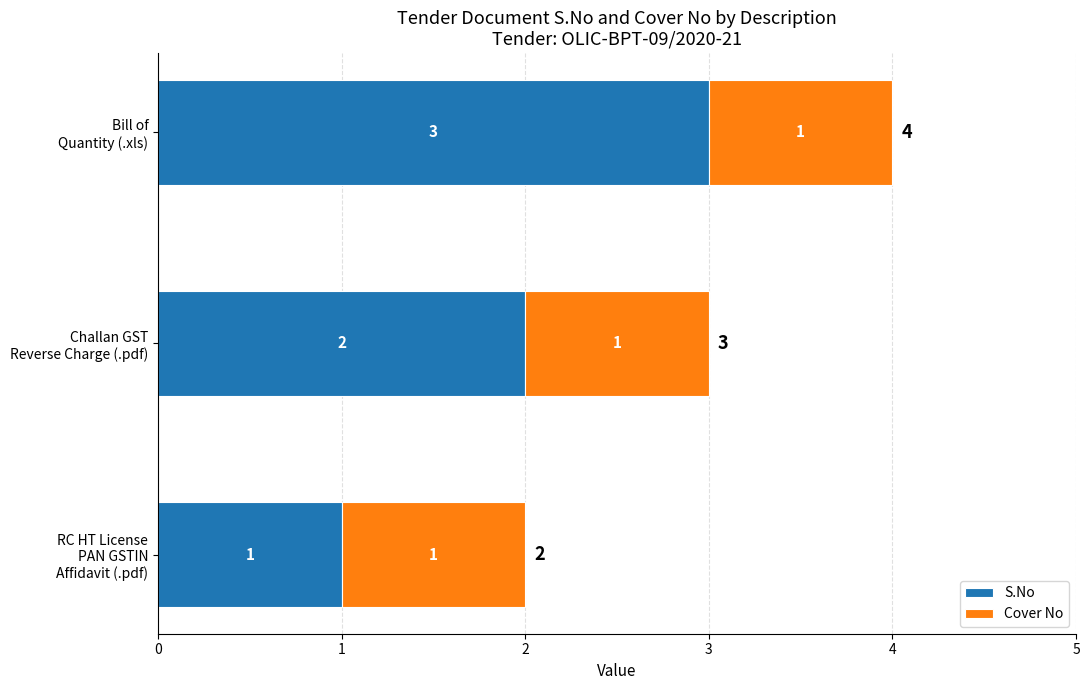

Count the S.No values in the range 1 to 3.

3